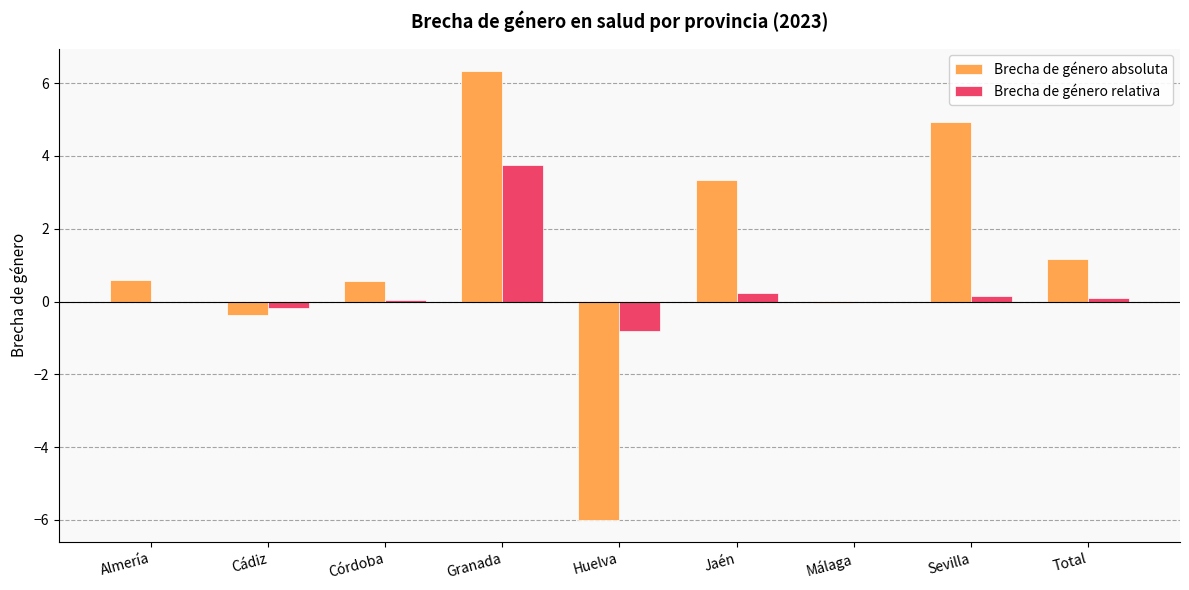

What is the average value of the Brecha de género relativa series?

0.4